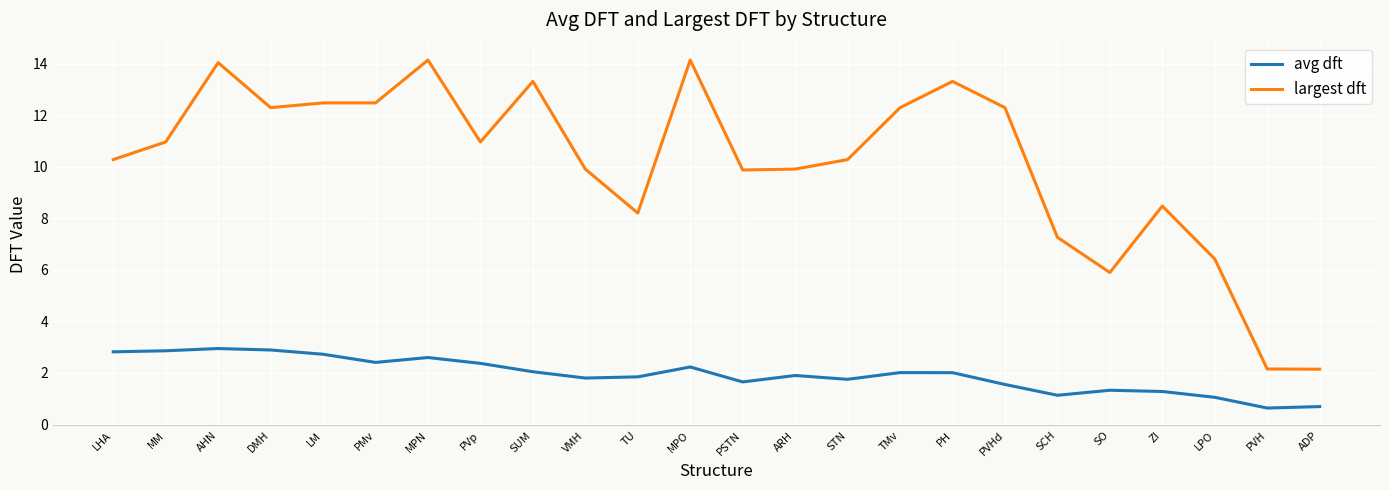

At how many categories does at least one series exceed 9?

17